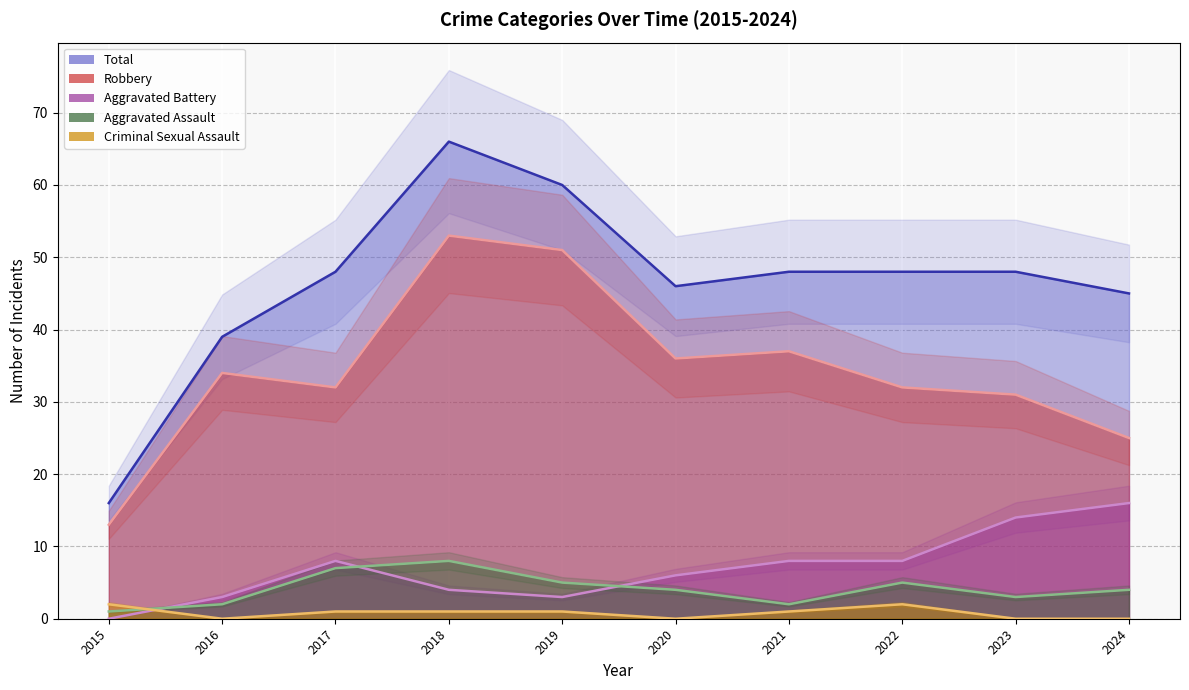

Does the chart have visible grid lines?

Yes